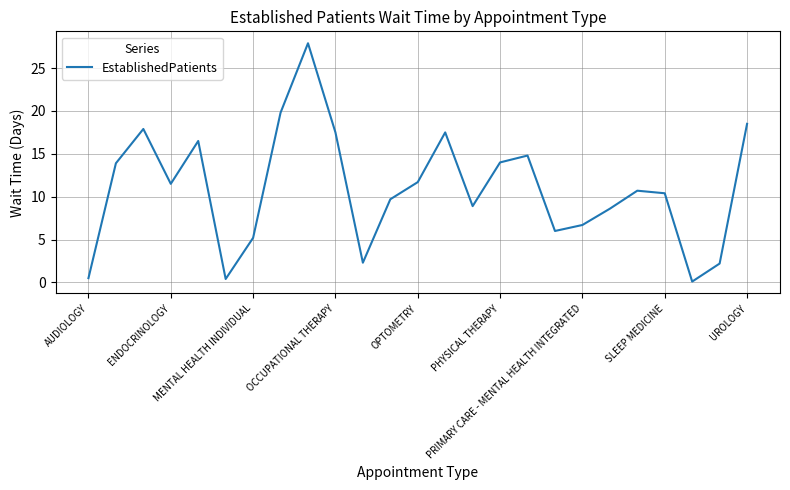

Does the chart have visible grid lines?

Yes